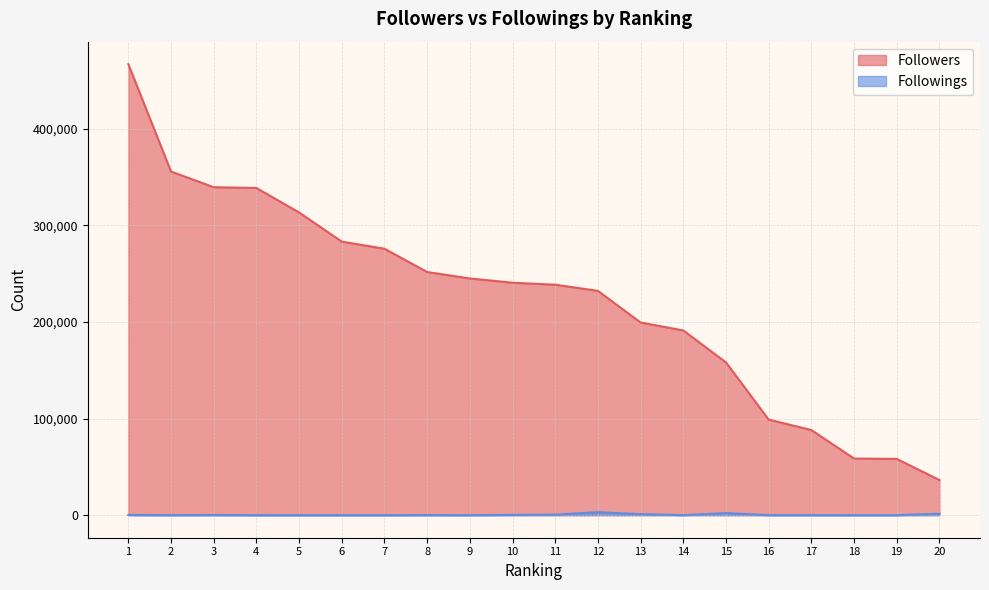

Rank the series by their maximum value, from highest to lowest.

Followers, Followings